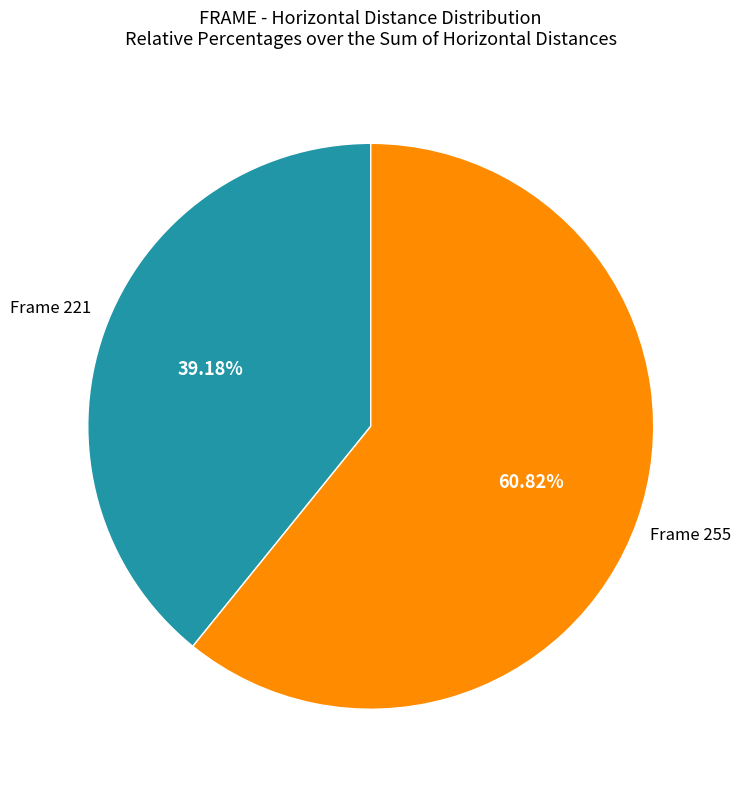

Count the number of slices in the pie.

2